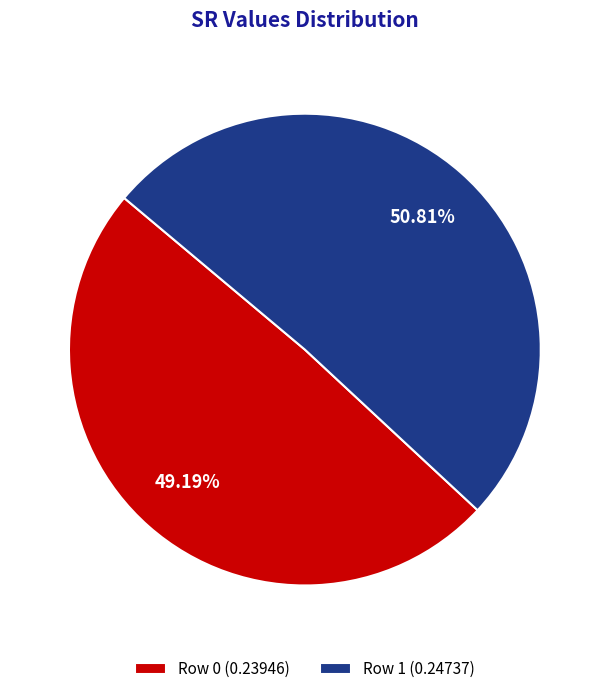

What is the largest slice in the pie chart?

Row 1